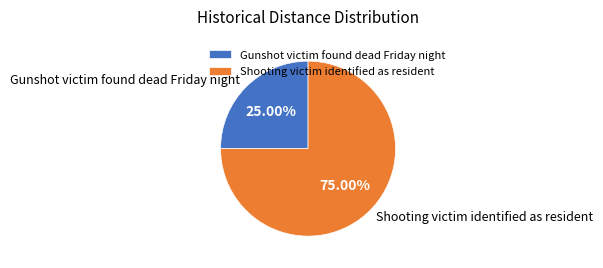

Rank the categories by value from lowest to highest.

Gunshot victim found dead Friday night, Shooting victim identified as resident